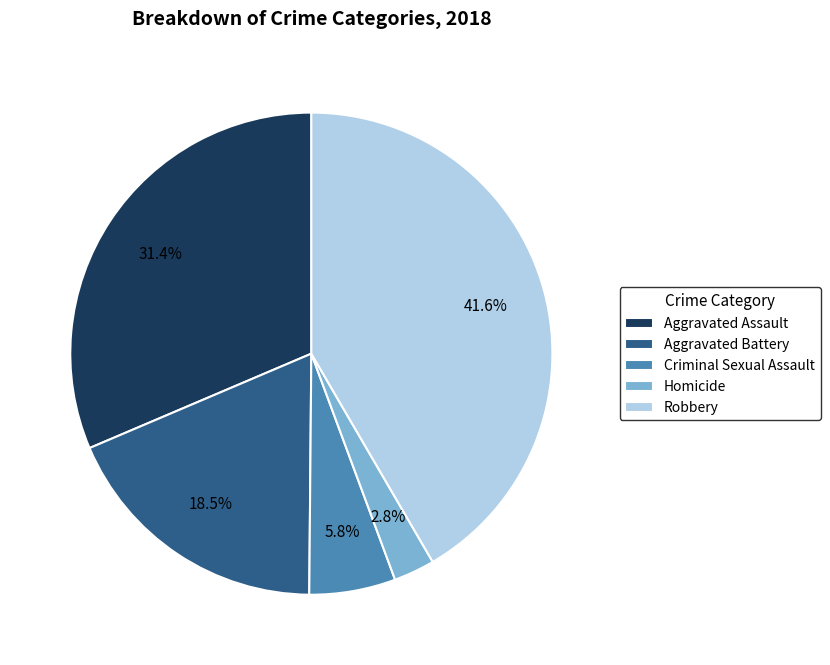

Is Homicide the majority of the pie?

No